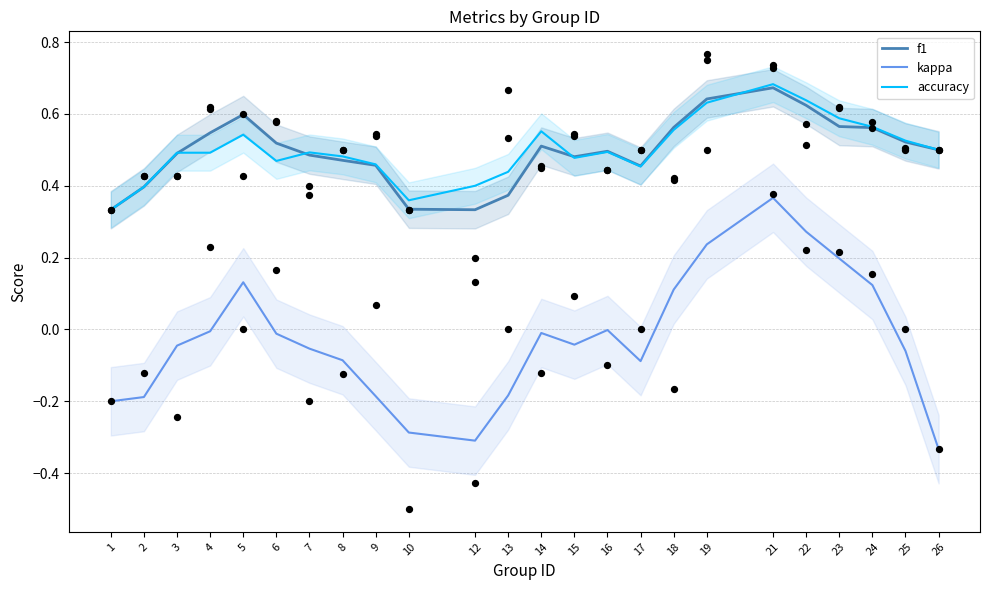

What is the total value across all series at 5?

1.3